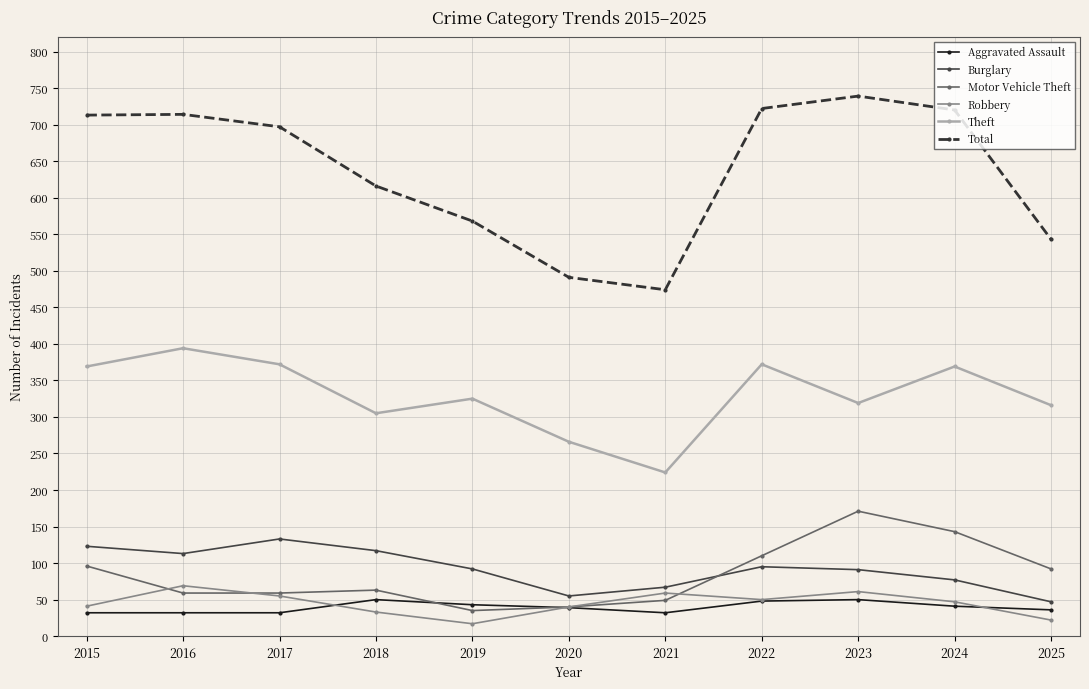

How many data points does each series have?

11